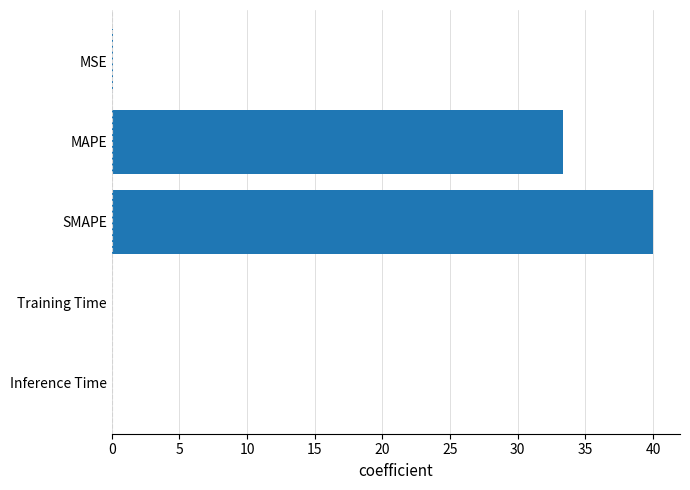

What is the maximum value shown in the chart?

40.0